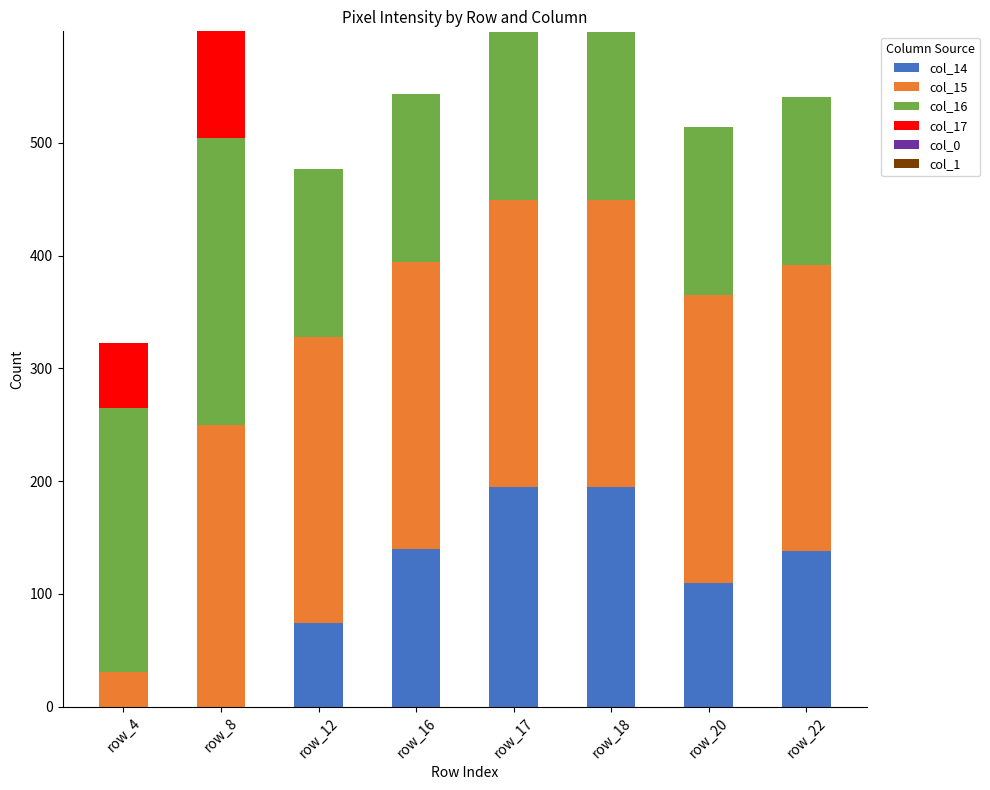

What is the sum of all col_14 values?

852